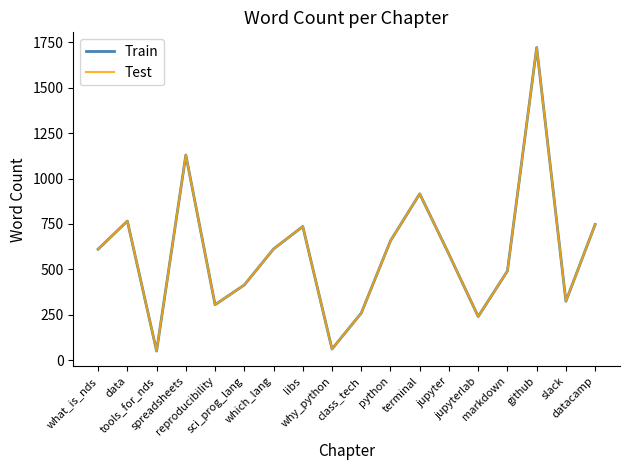

Does the chart have visible grid lines?

No